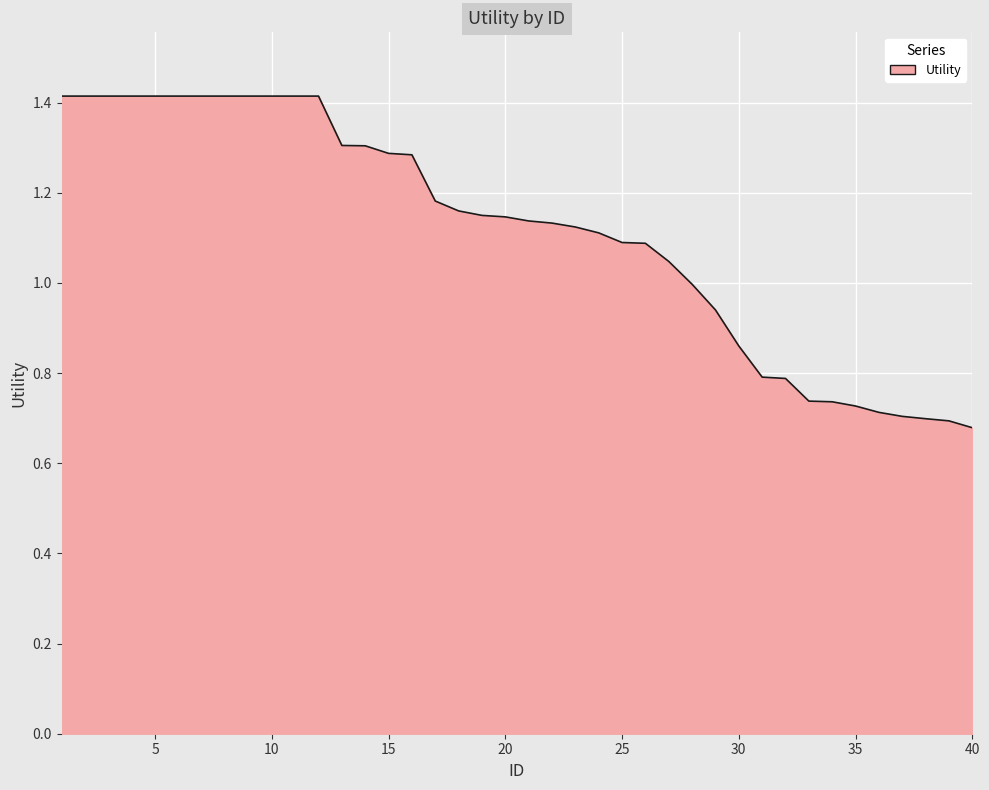

What is the maximum value shown in the chart?

1.4